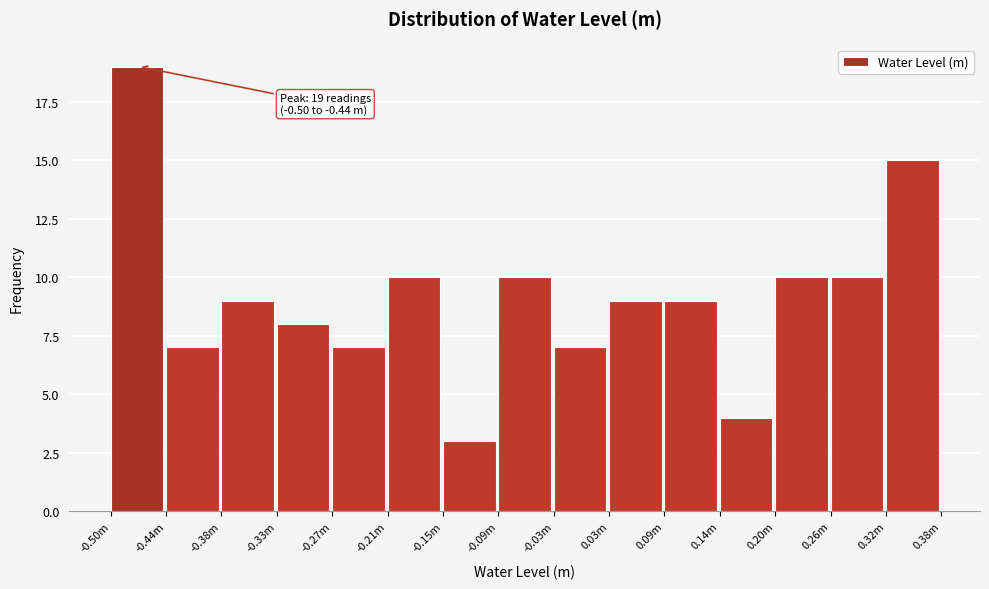

Reading right to left, list all the values displayed in this chart.

15	10	10	4	9	9	7	10	3	10	7	8	9	7	19